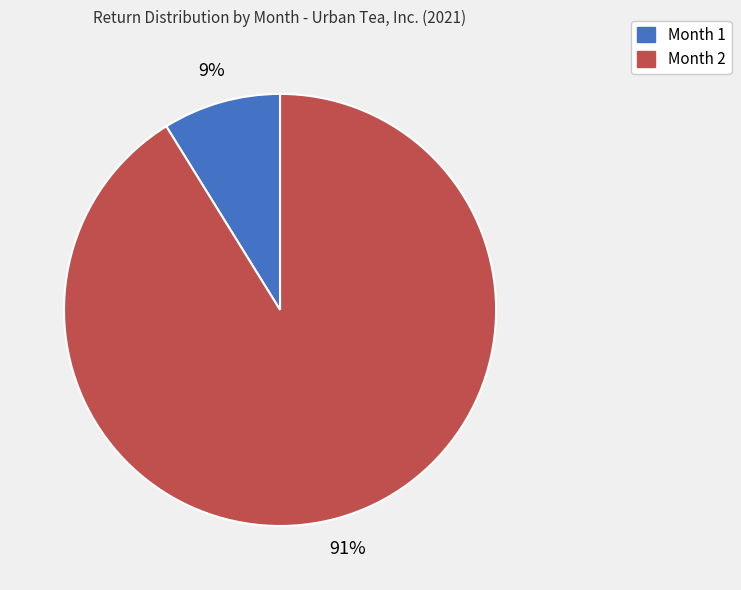

To the nearest percent, what is the combined percentage of Month 1 and Month 2?

100%